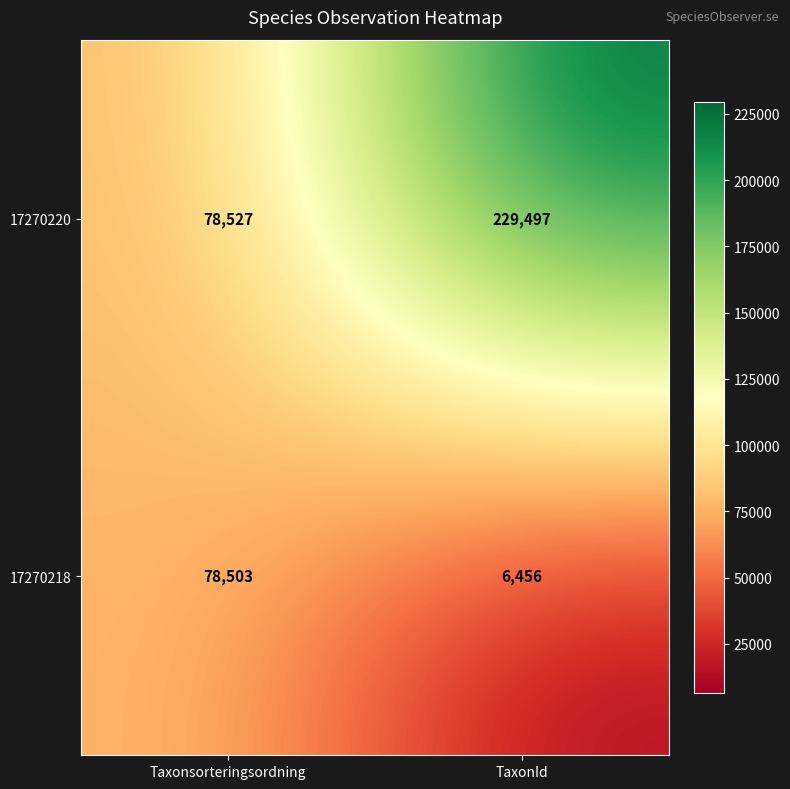

What is the total value across all series at TaxonId?

235953